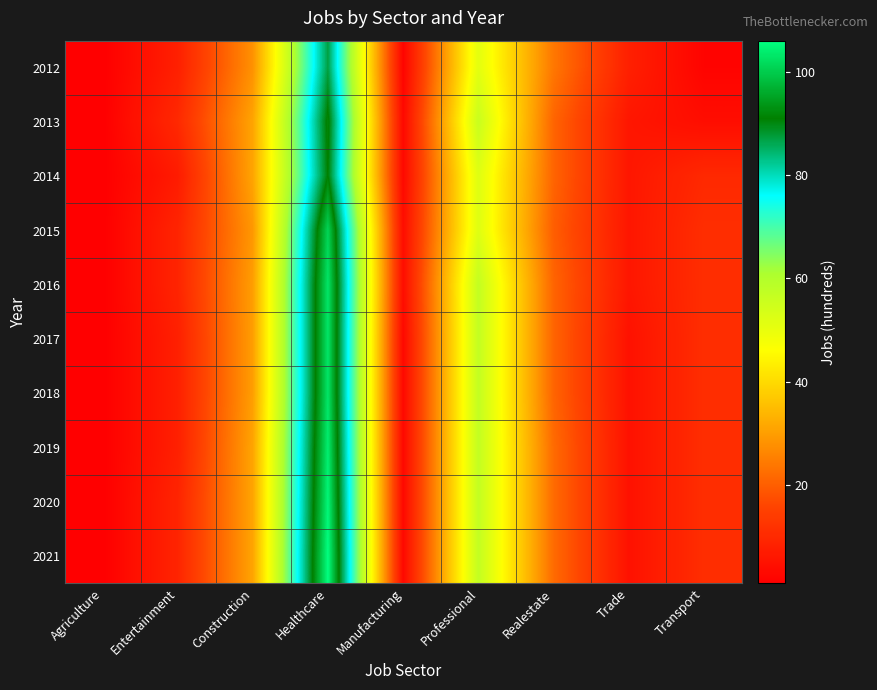

What is the difference between the highest and lowest values at Construction?

3